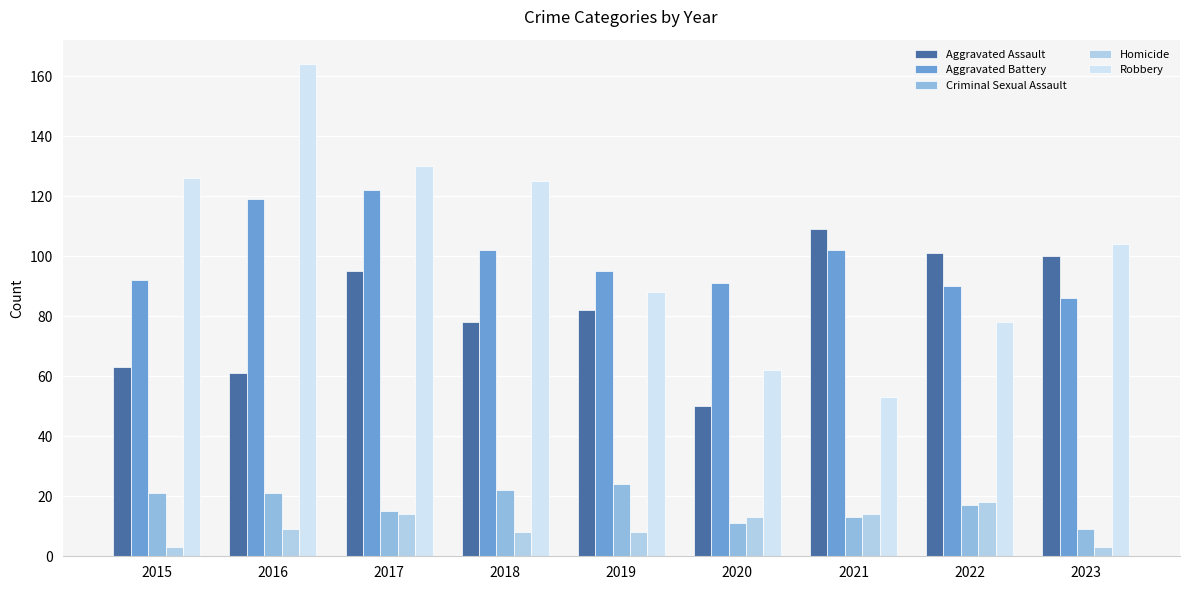

How many bars are there in each group?

5